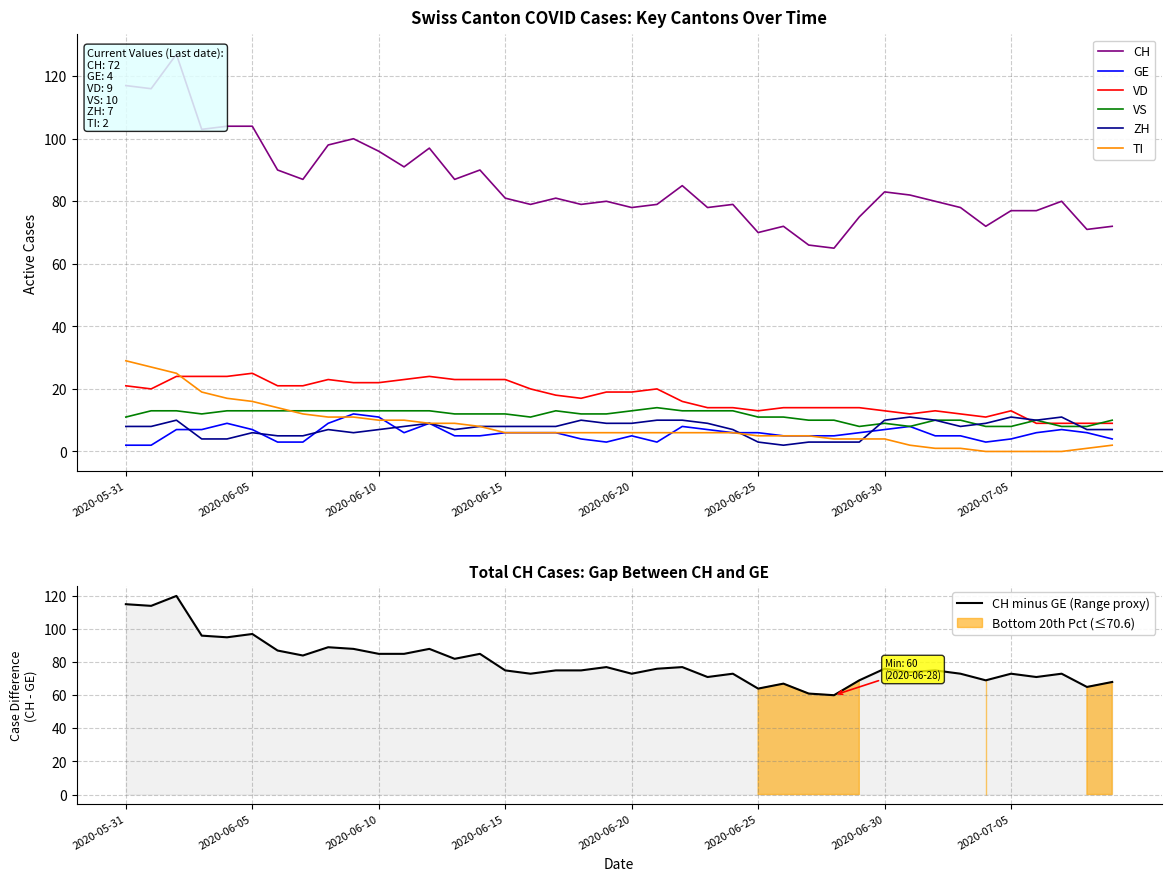

What is the label of the 1st point from the left?

2020-05-31